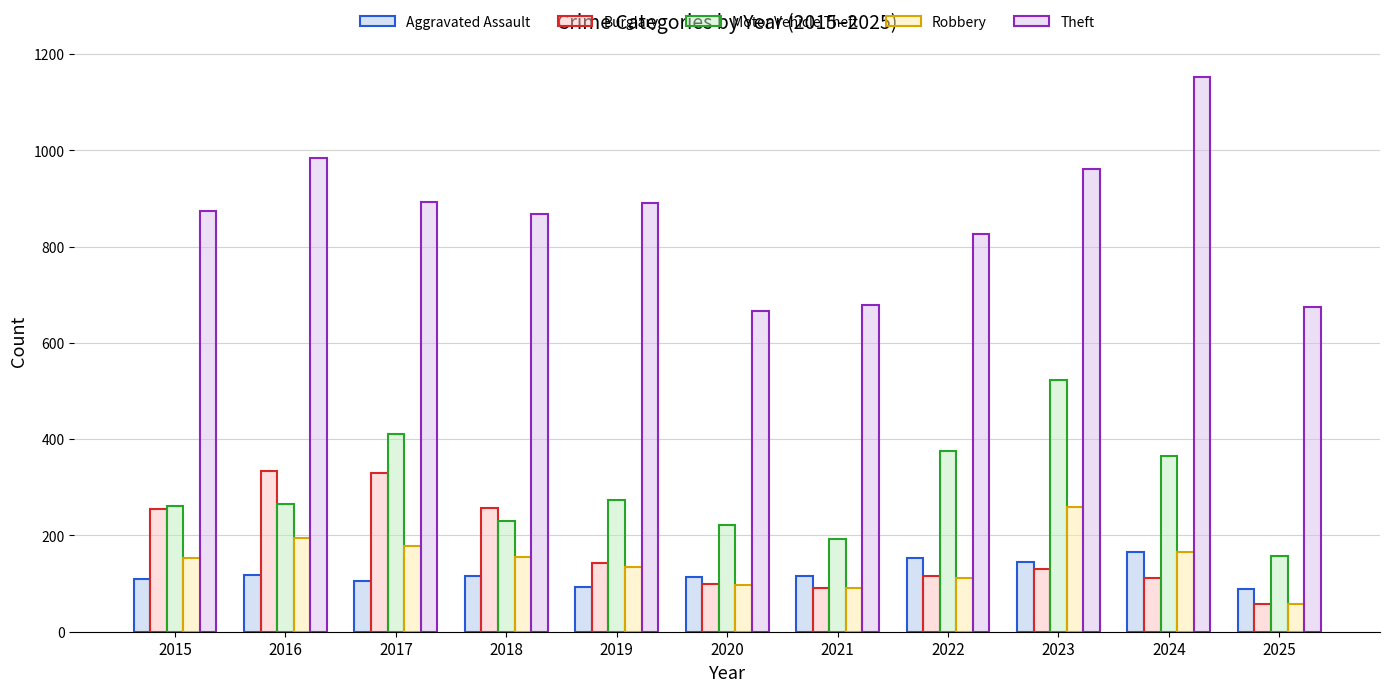

How many bars are there in each group?

5